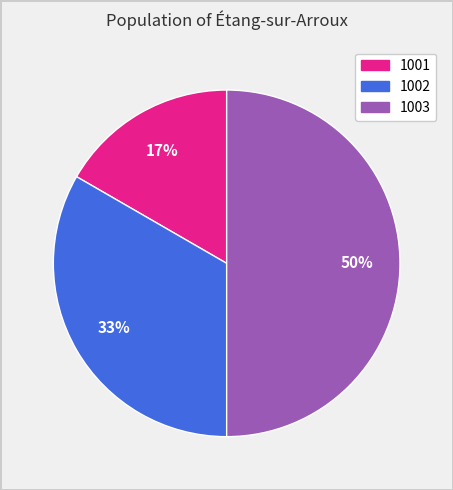

What is the ratio of the value at 1001 to the value at 1003?

0.3